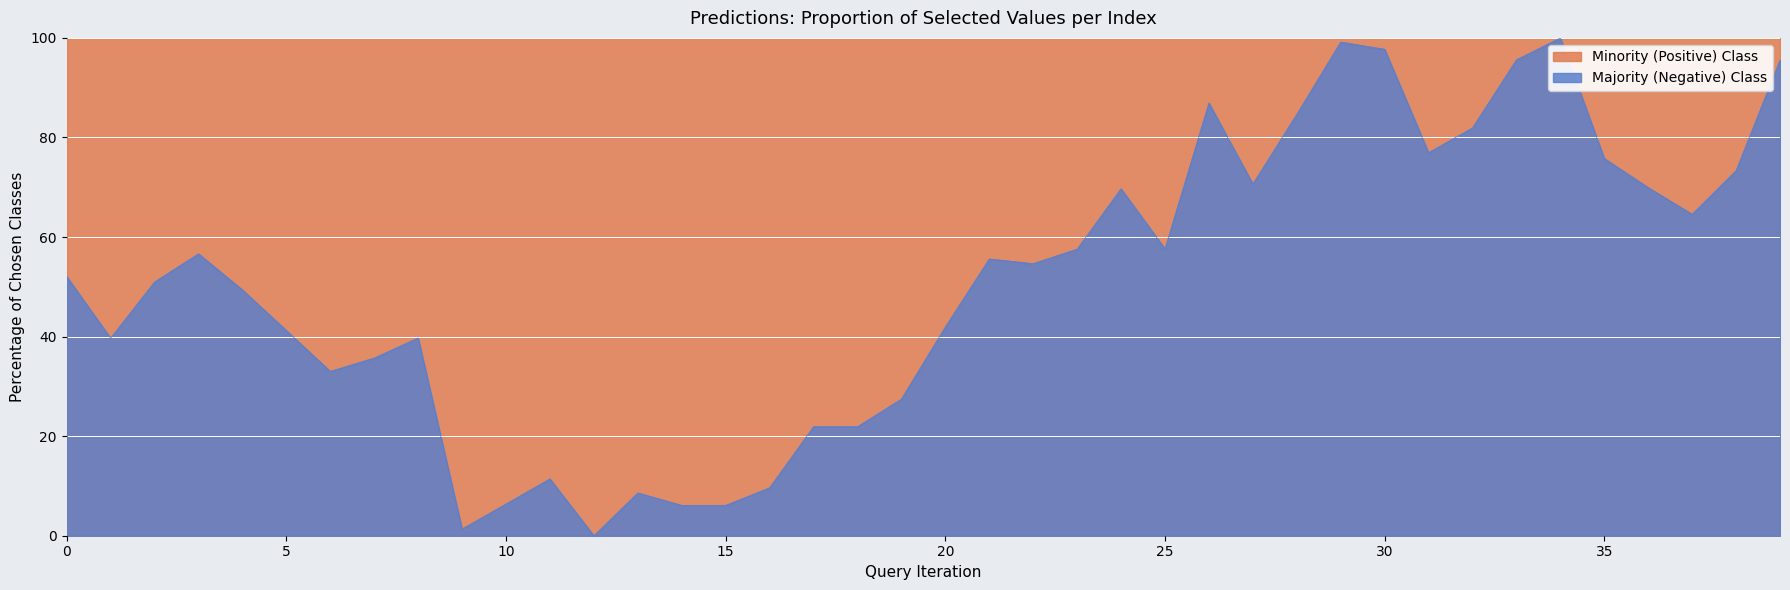

What is the approximate value at 20?

41.9